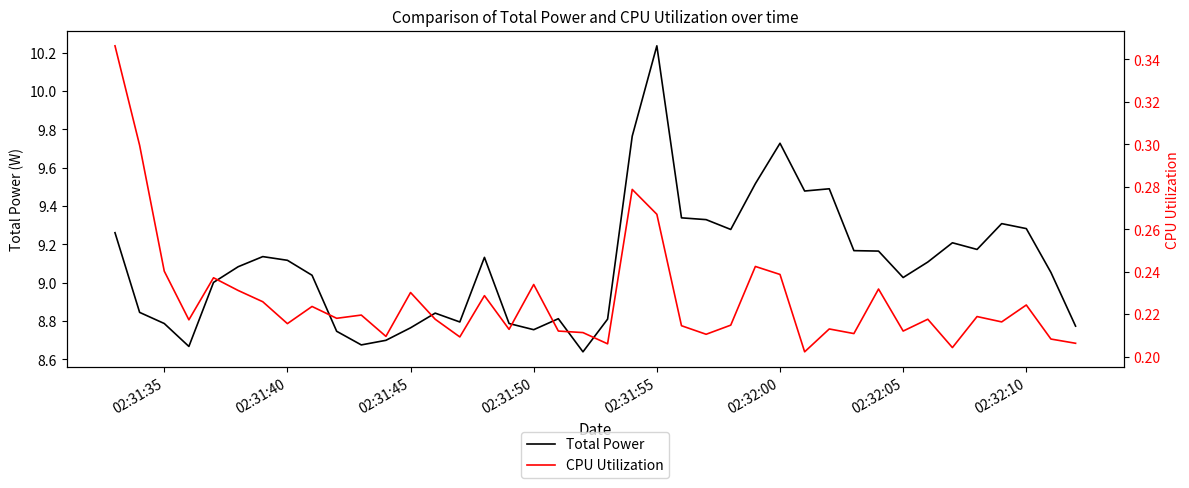

Which category has the highest value in the Total Power series?

02:31:55